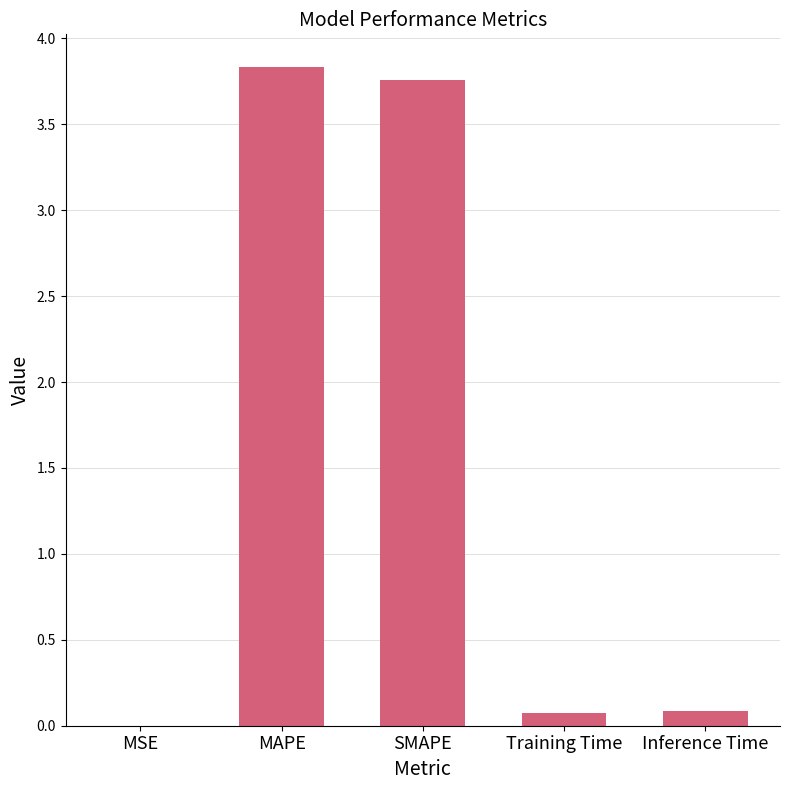

True or false: the data shows 0.1 at Training Time.

True